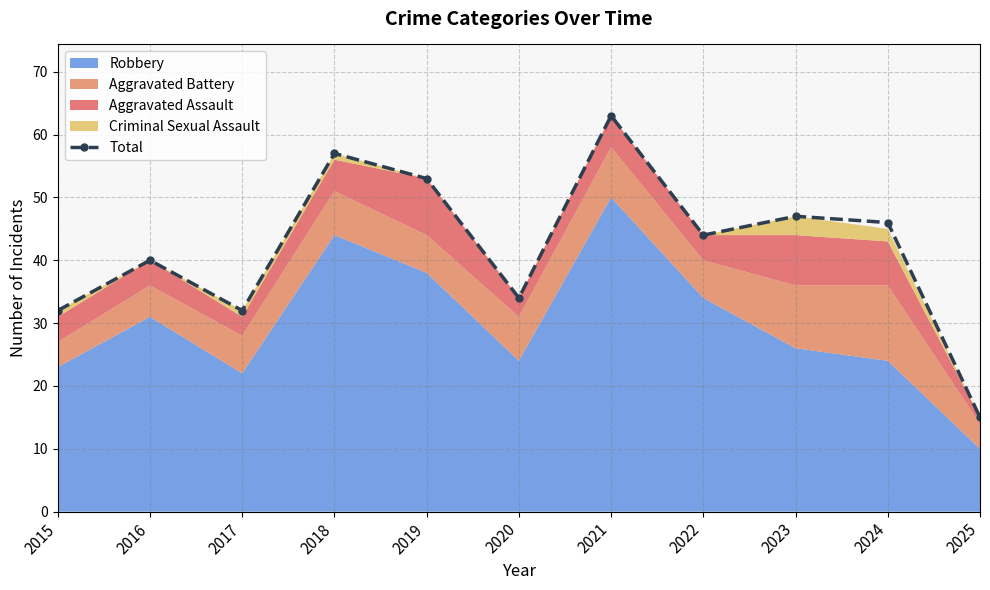

How many data points are less than 44?

5